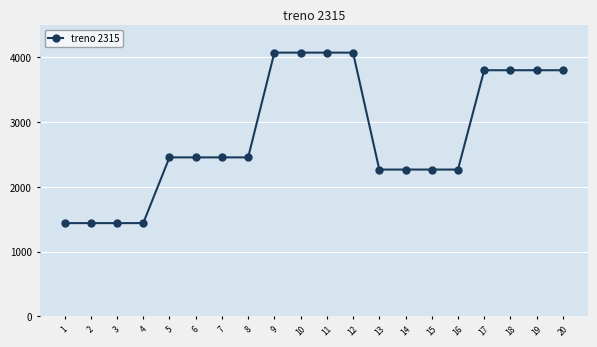

True or false: the data has more than 0 interior local peaks.

True